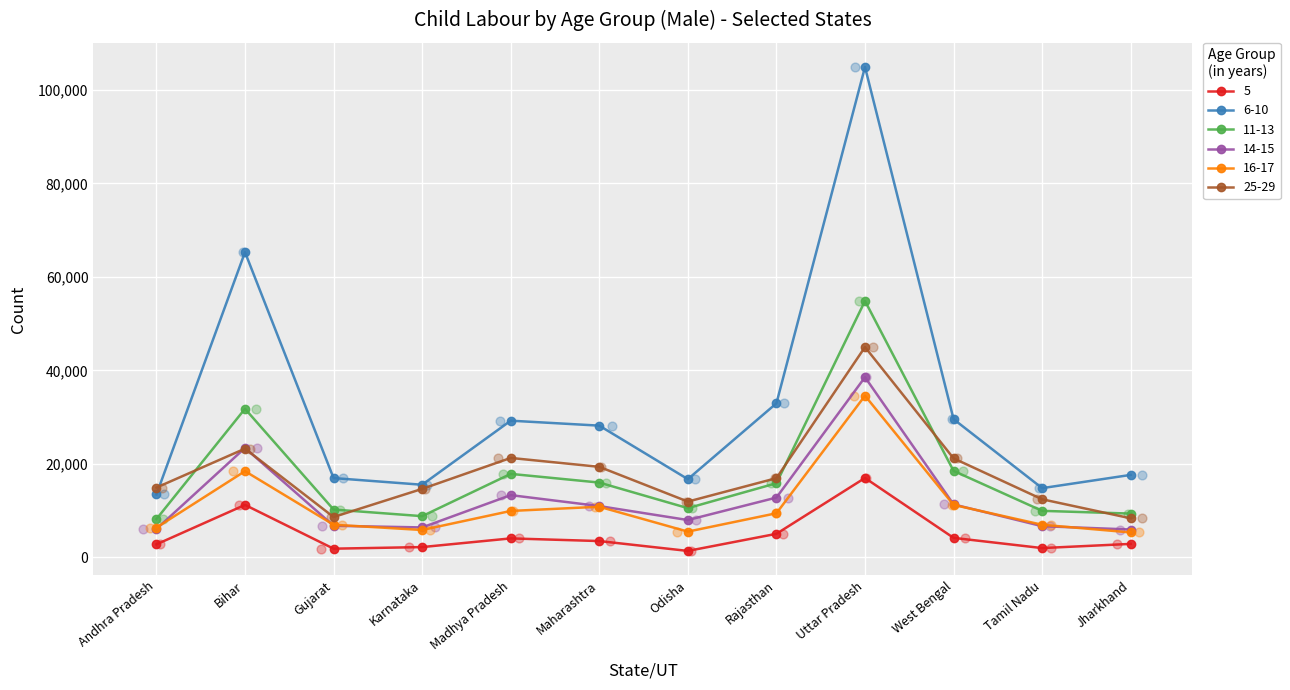

Which series contains the highest Y value?

6-10